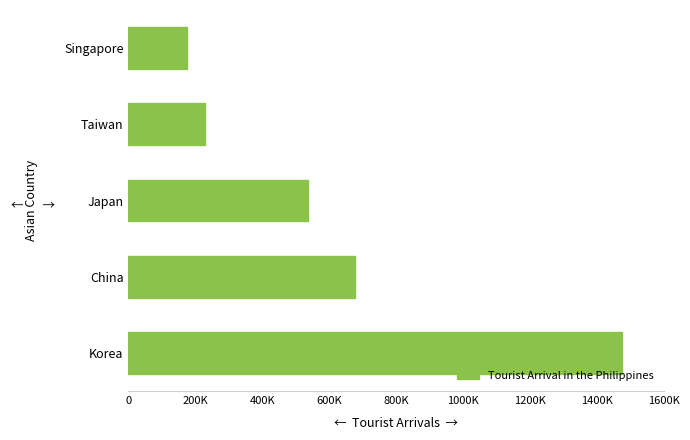

Rank the categories by value from highest to lowest.

Korea, China, Japan, Taiwan, Singapore